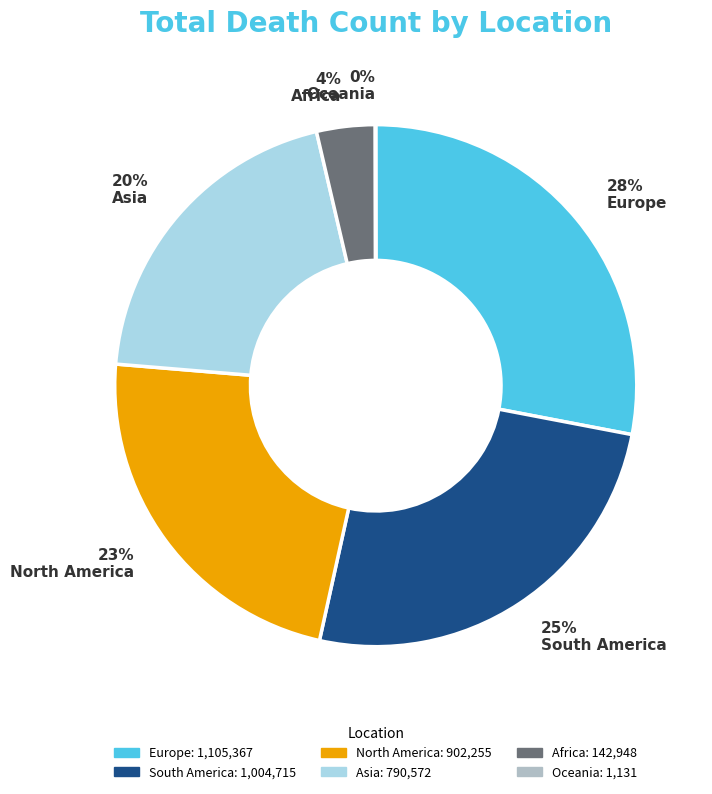

Does any single category account for the majority?

No